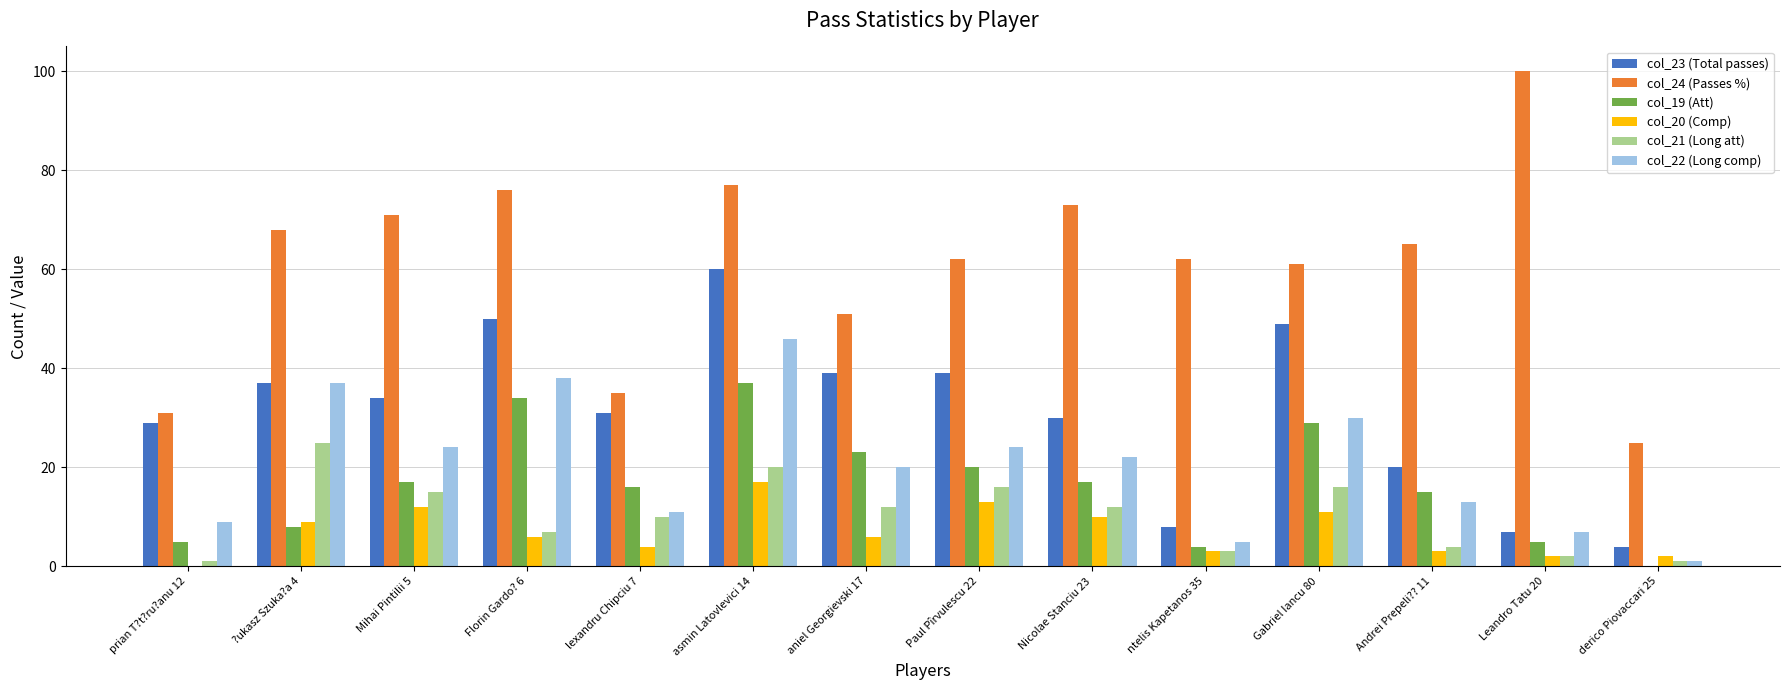

How many data points does each series have?

14